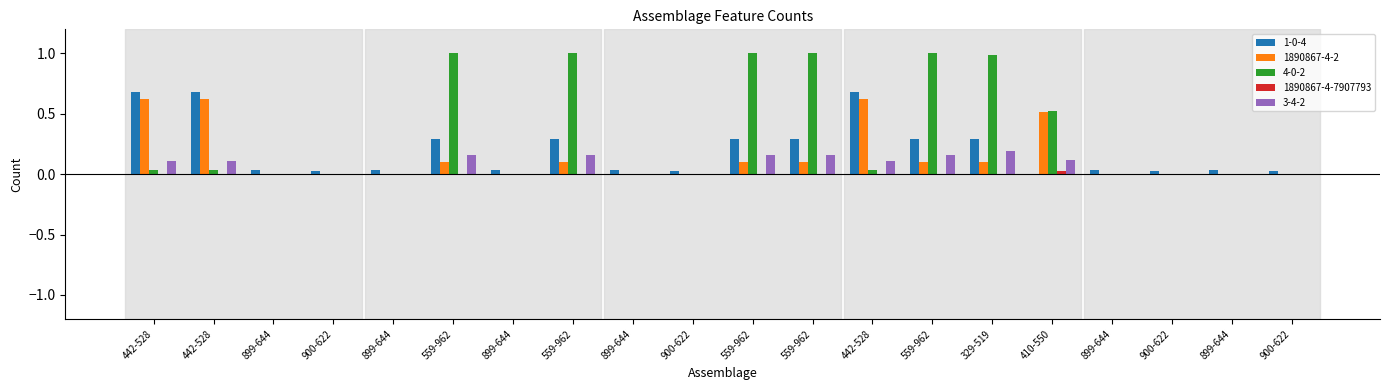

At which label is 3-4-2 closest to 0?

899-644